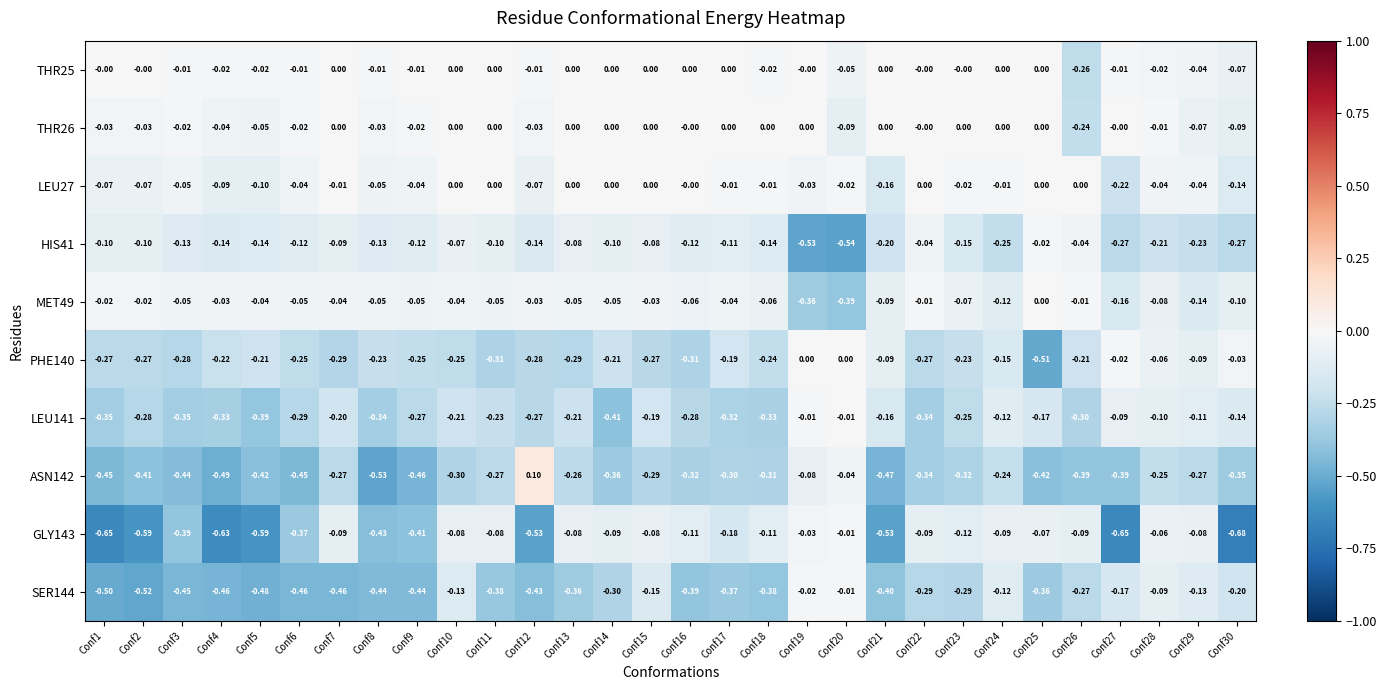

Is the value of SER144 at Conf15 greater than the value of THR25 at Conf12?

No